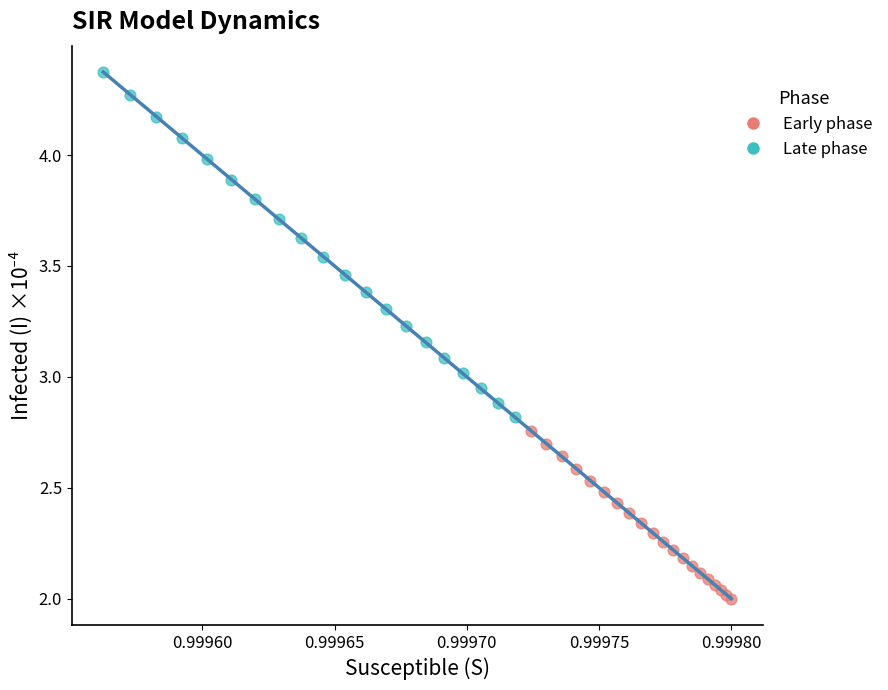

Which series has the largest Y range (max minus min)?

Late phase